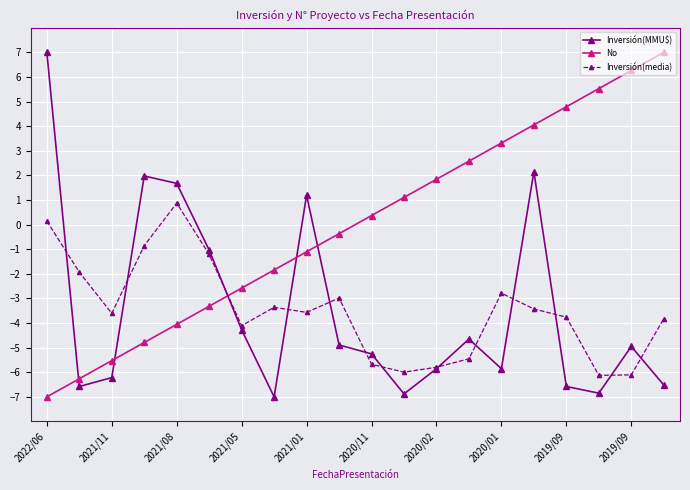

True or false: No has more than 0 interior local peaks.

False